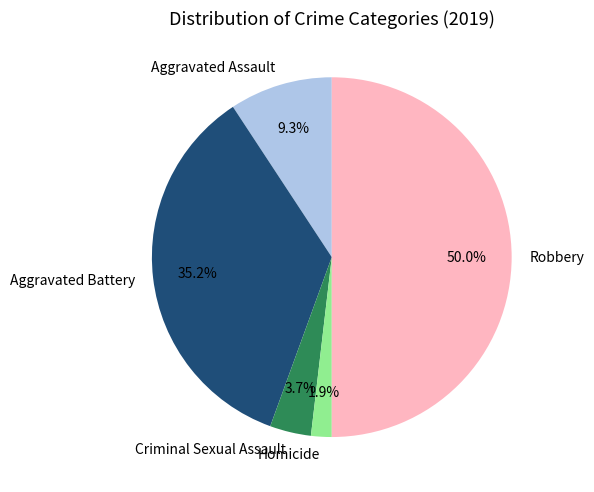

How many slices are in this pie chart?

5